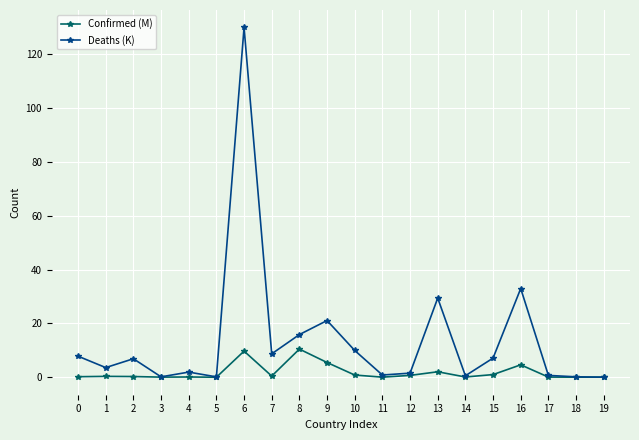

At which category does Deaths (K) reach its first local peak?

2